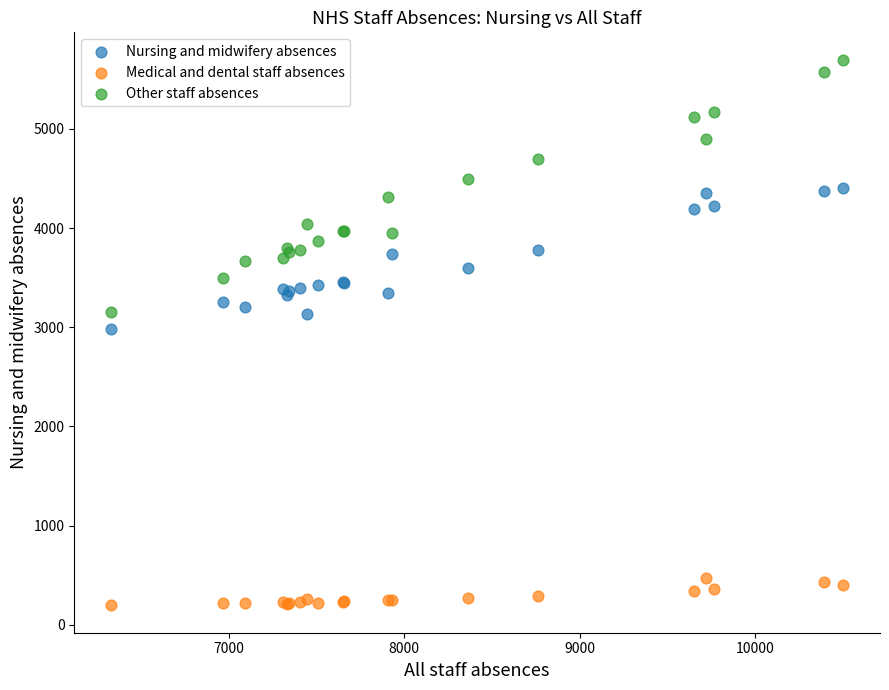

Which series has the largest Y range (max minus min)?

Other staff absences